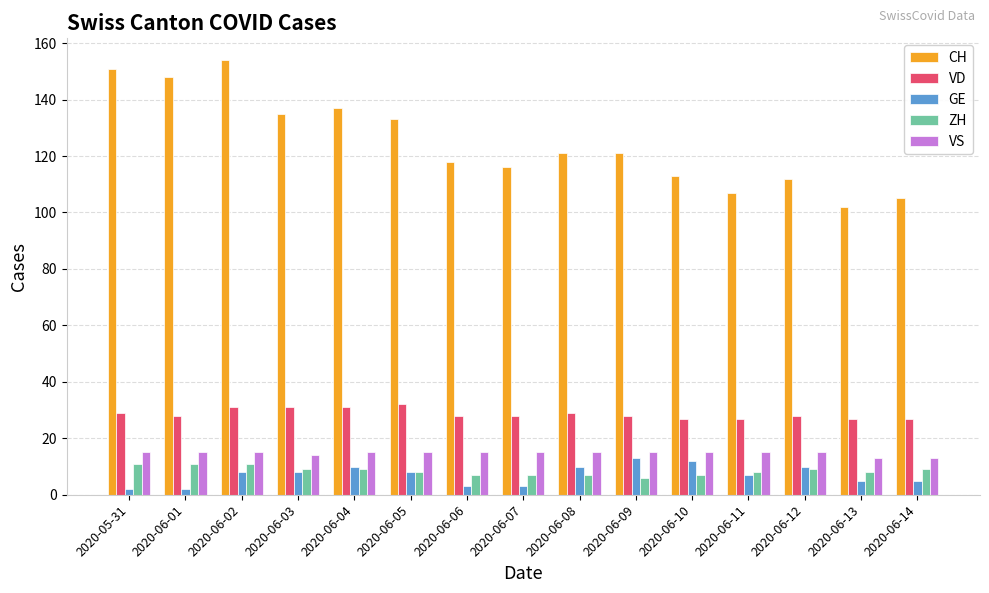

The value of CH at 2020-05-31 is 151. True or false?

True